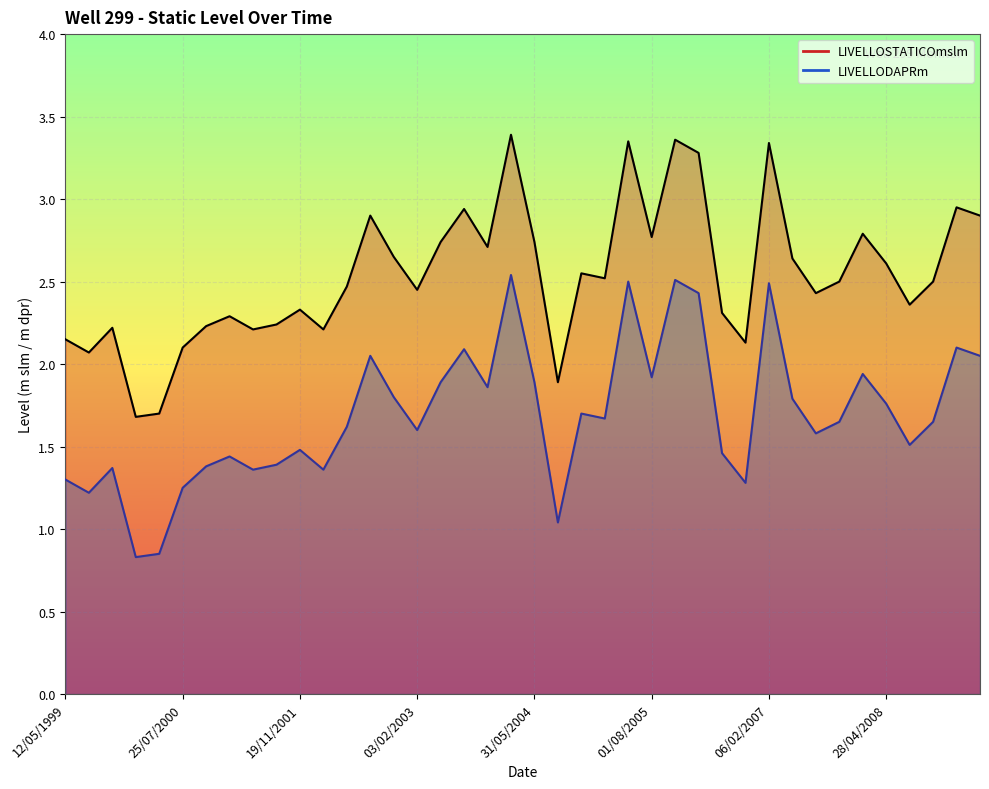

At how many categories does at least one series exceed 0?

40